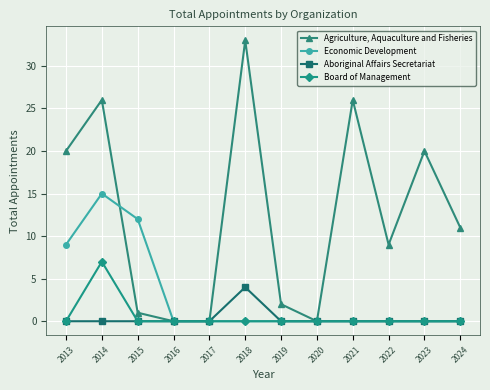

Reading left to right, extract all data points from this chart.

Agriculture, Aquaculture and Fisheries: 2013=20	2014=26	2015=1	2016=0	2017=0	2018=33	2019=2	2020=0	2021=26	2022=9	2023=20	2024=11
Economic Development: 2013=9	2014=15	2015=12	2016=0	2017=0	2018=0	2019=0	2020=0	2021=0	2022=0	2023=0	2024=0
Aboriginal Affairs Secretariat: 2013=0	2014=0	2015=0	2016=0	2017=0	2018=4	2019=0	2020=0	2021=0	2022=0	2023=0	2024=0
Board of Management: 2013=0	2014=7	2015=0	2016=0	2017=0	2018=0	2019=0	2020=0	2021=0	2022=0	2023=0	2024=0